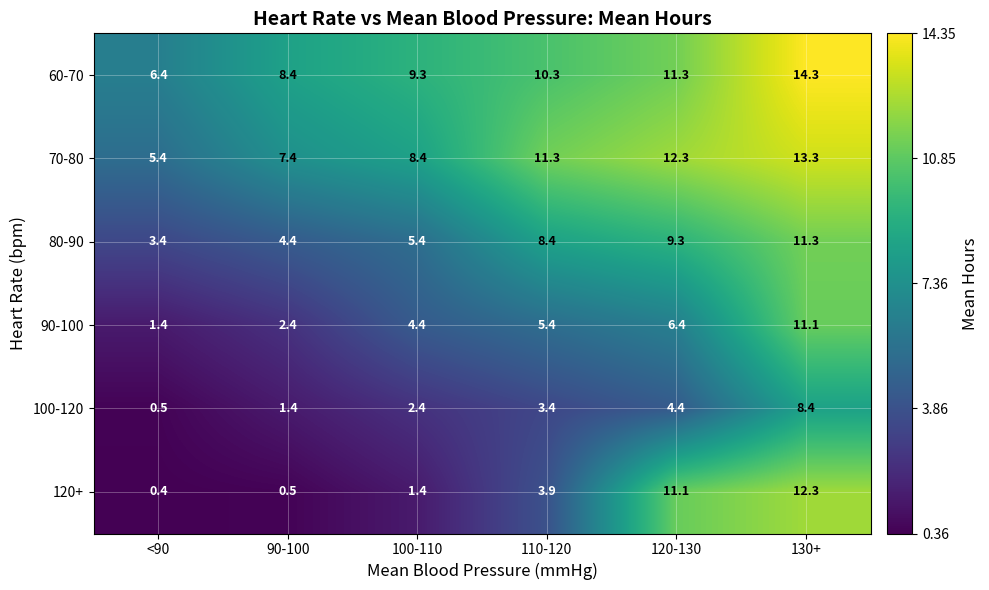

What is the difference between the second highest and minimum values in the 70-80 series?

6.9